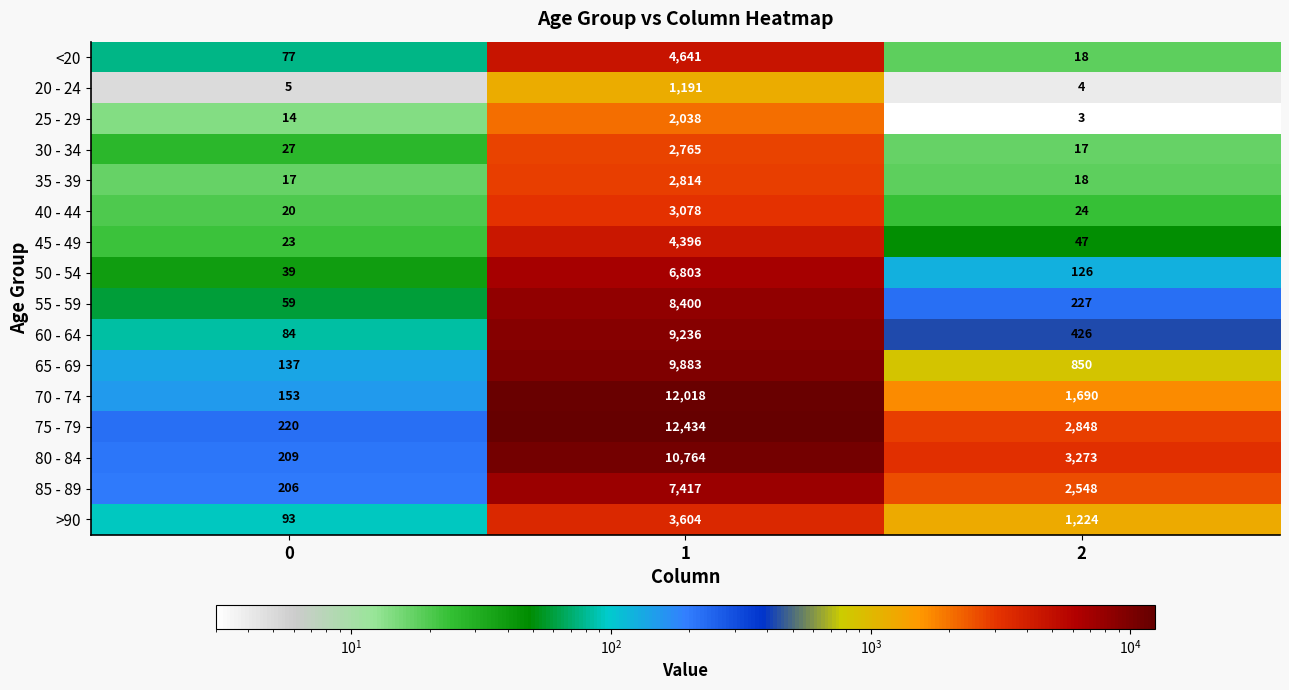

At how many categories does at least one series exceed 7178?

1